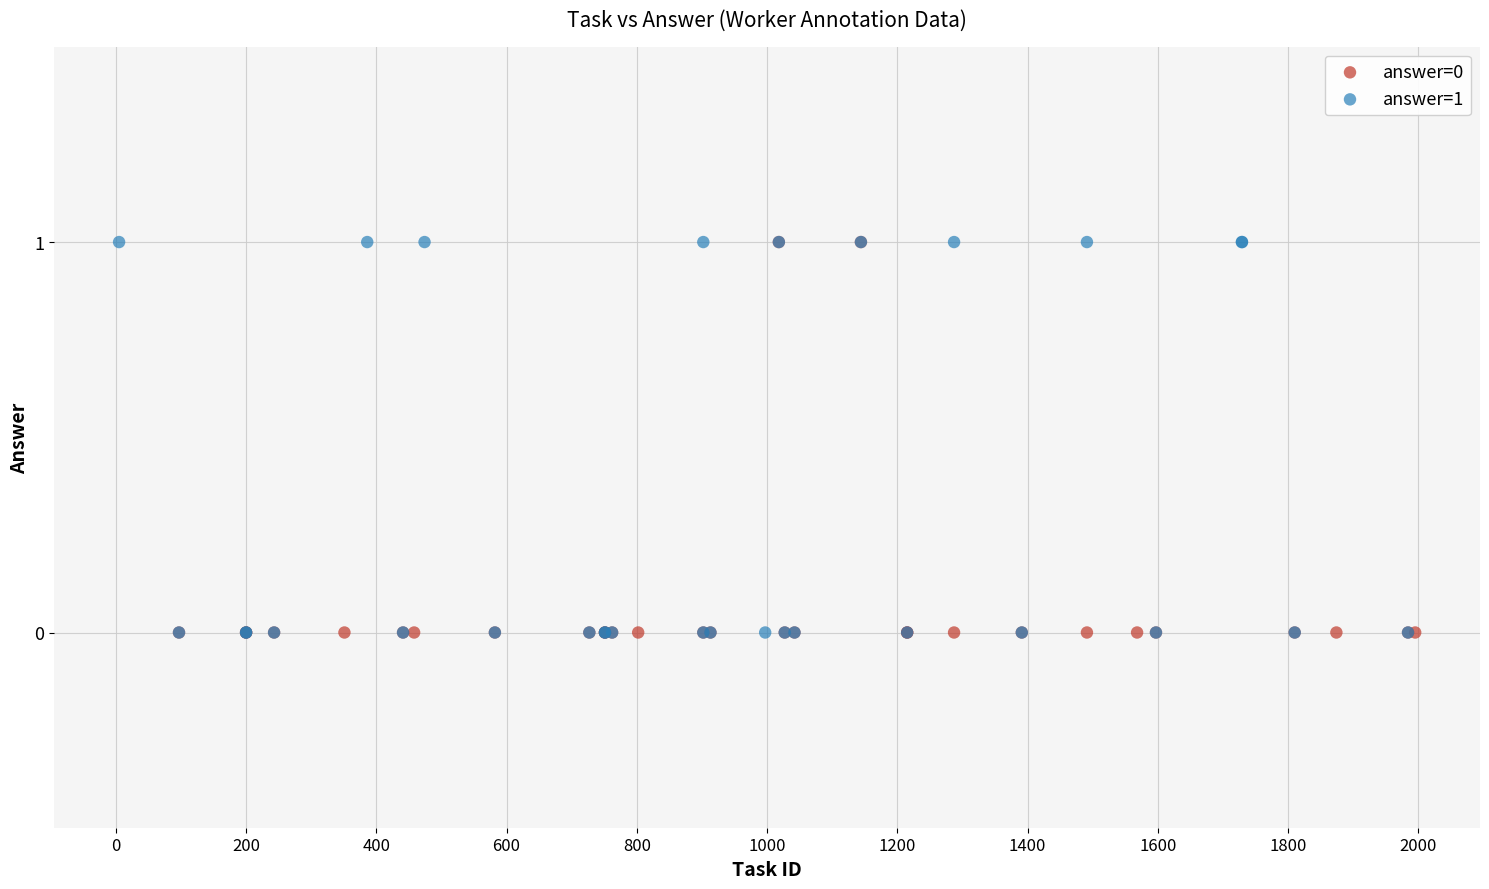

What are all the series names shown in the legend?

answer=0, answer=1